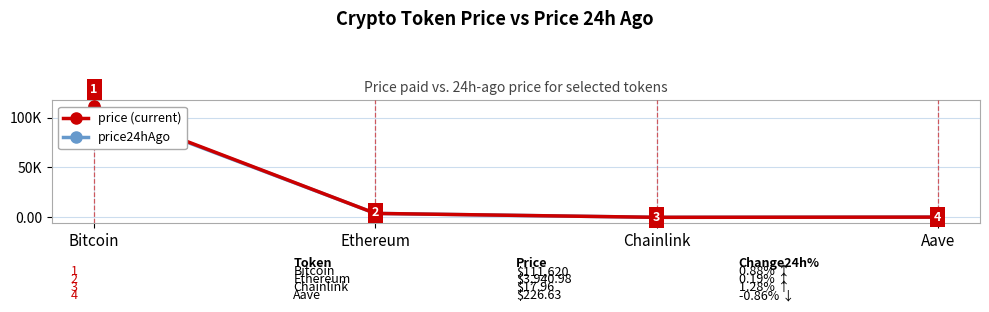

What is the lowest value of the price24hAgo series?

17.7